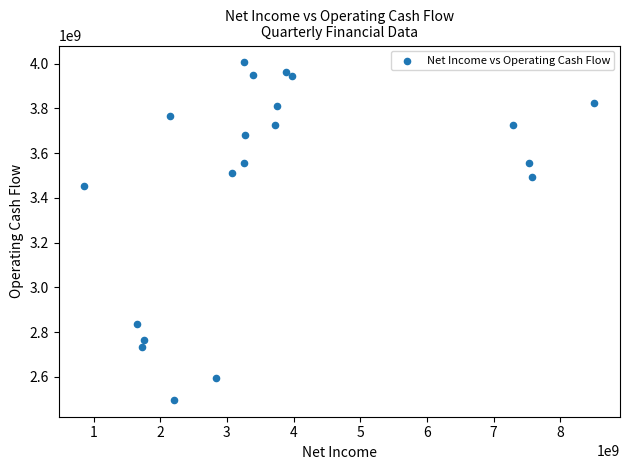

What Y value in the scatter plot is closest to 3251500000?

3454000000